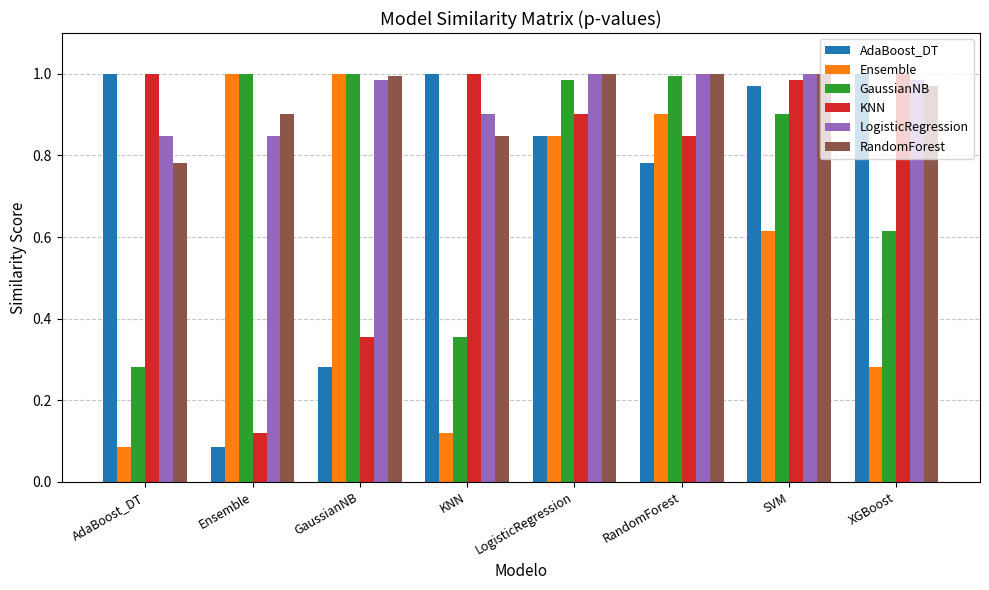

Is the value of Ensemble at AdaBoost_DT greater than the value of LogisticRegression at RandomForest?

No